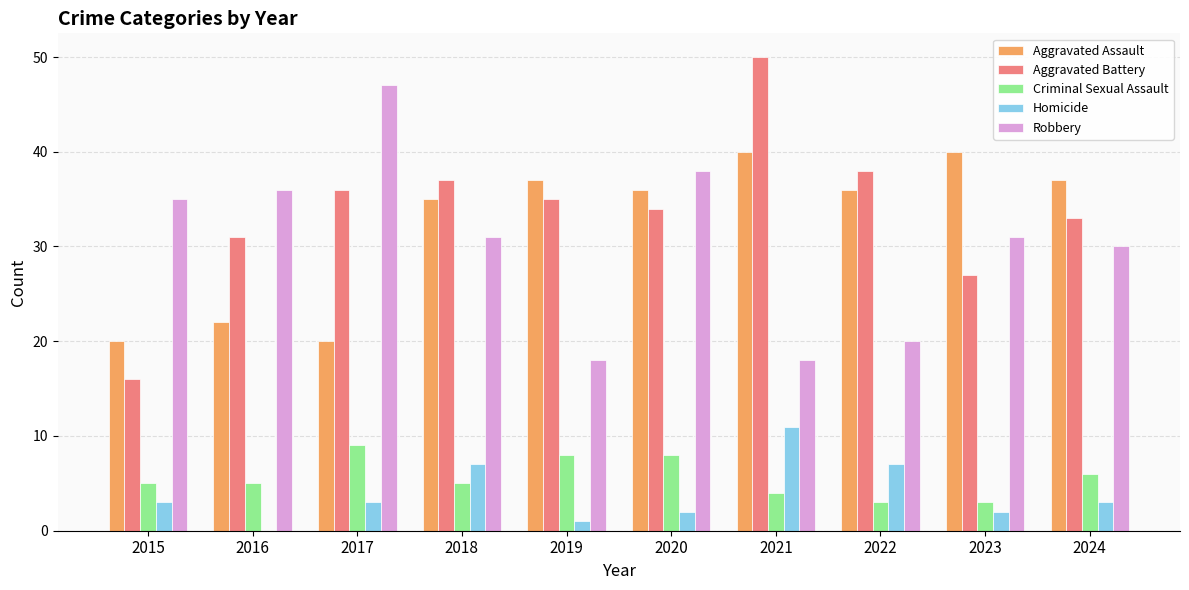

Which category has the highest value in the Robbery series?

2017